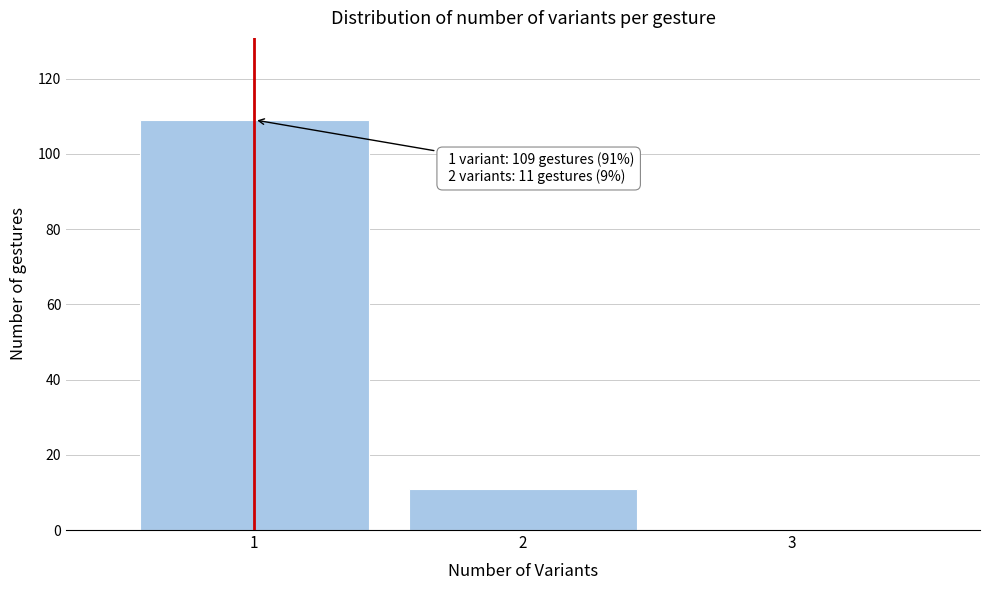

Which range on the x-axis has the tallest bar?

0.5 to 1.5